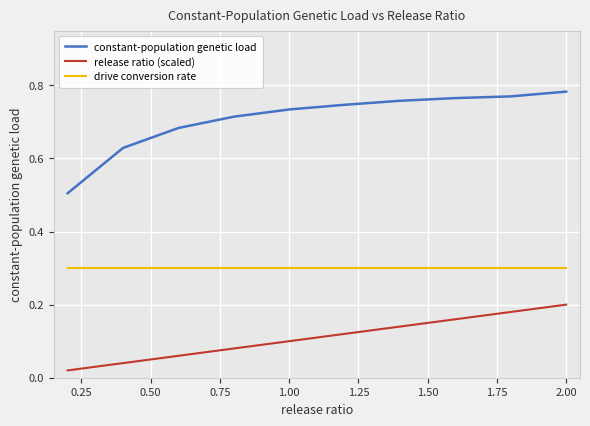

How many constant-population genetic load values are between 0 and 1?

10